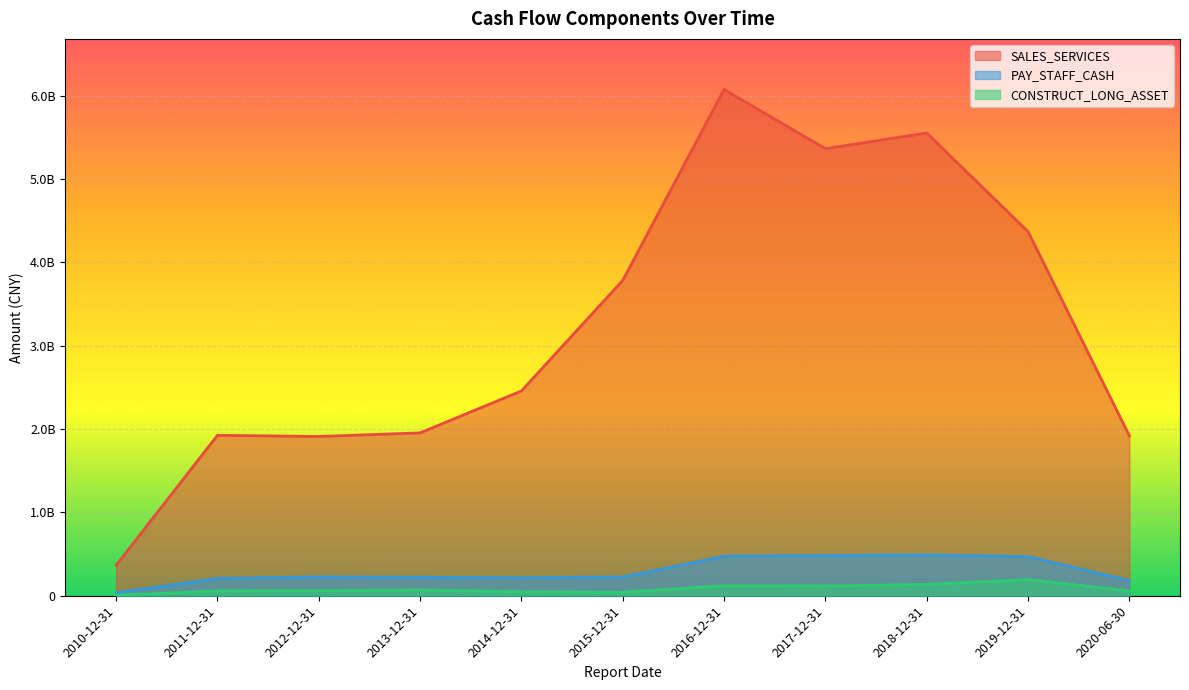

Does the chart display data point markers on the line(s)?

No